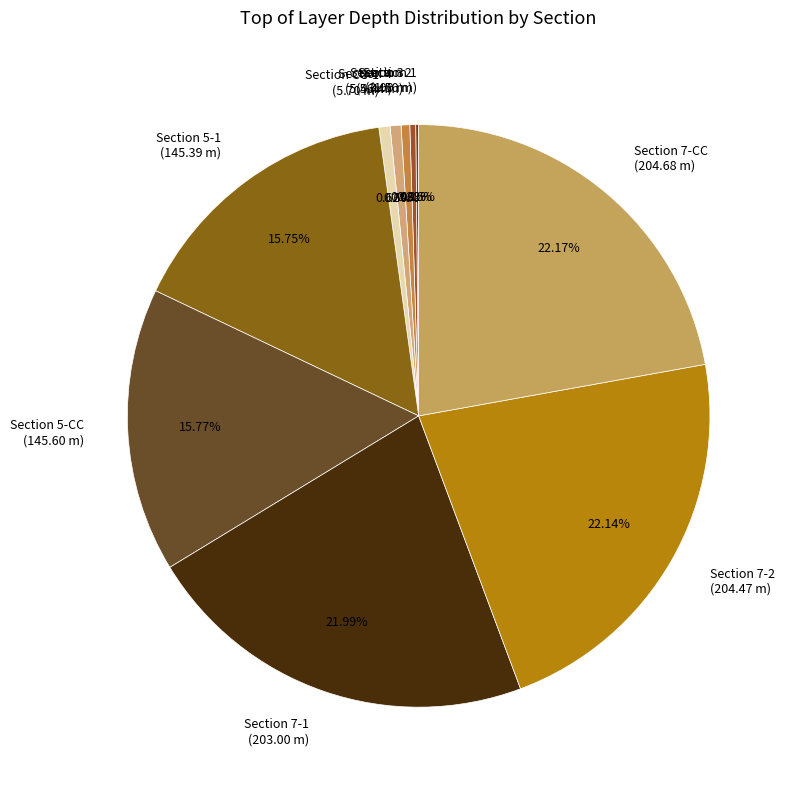

Is there a majority slice in this chart?

No